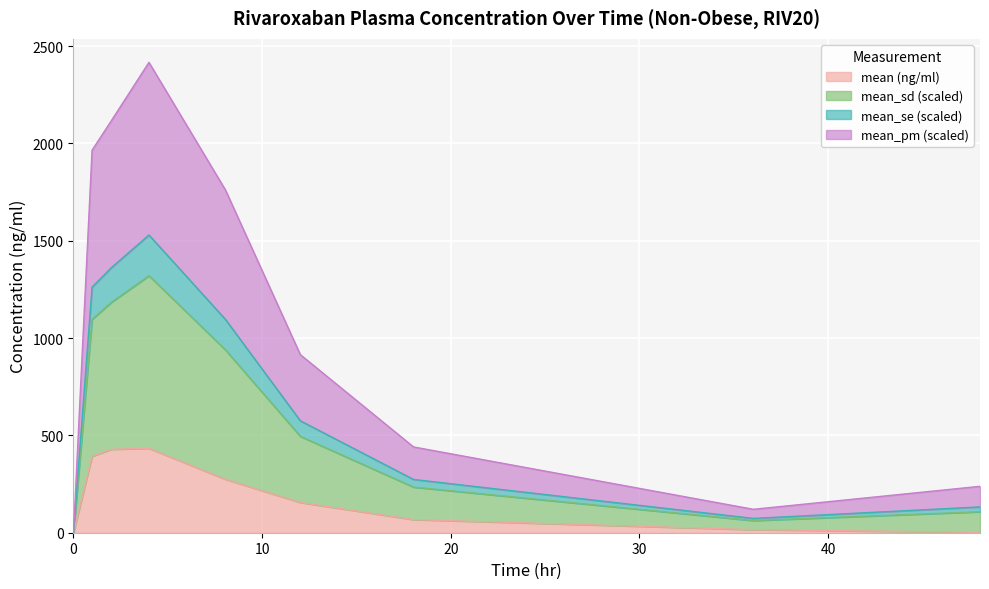

Where does the mean_se series first go above 575?

0.983667777072759